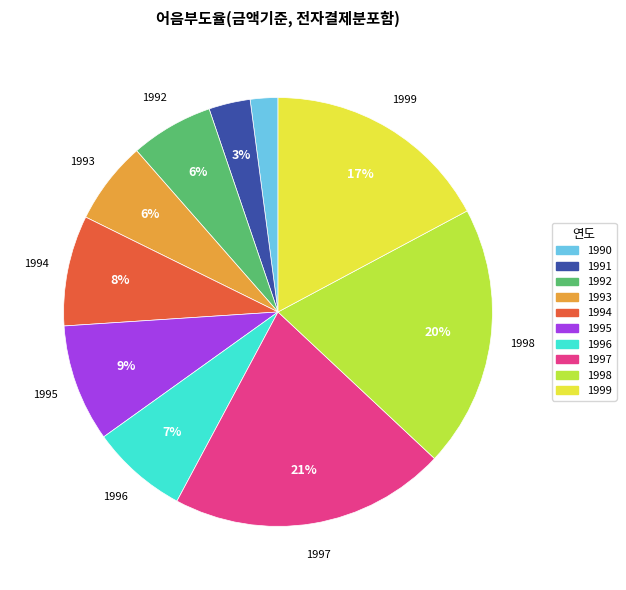

How many slices are in this pie chart?

10